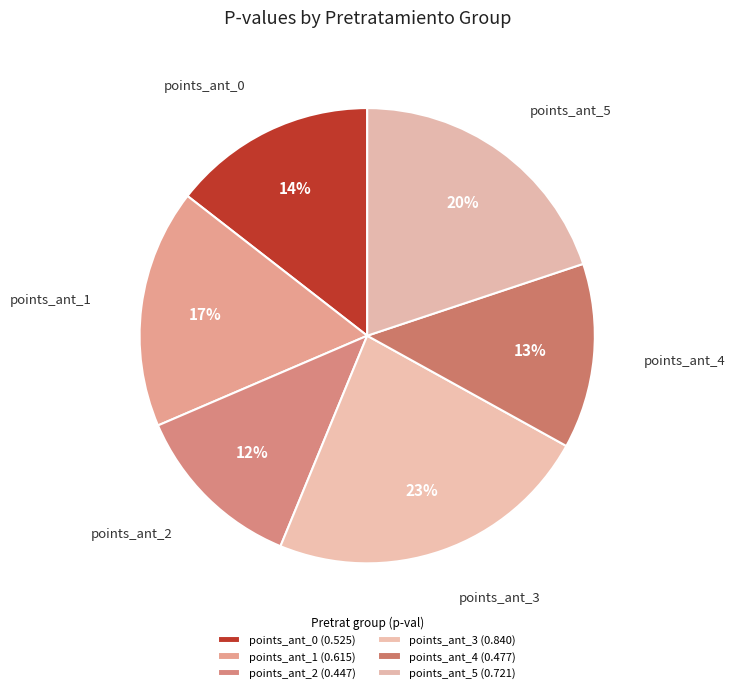

Count the number of slices in the pie.

6